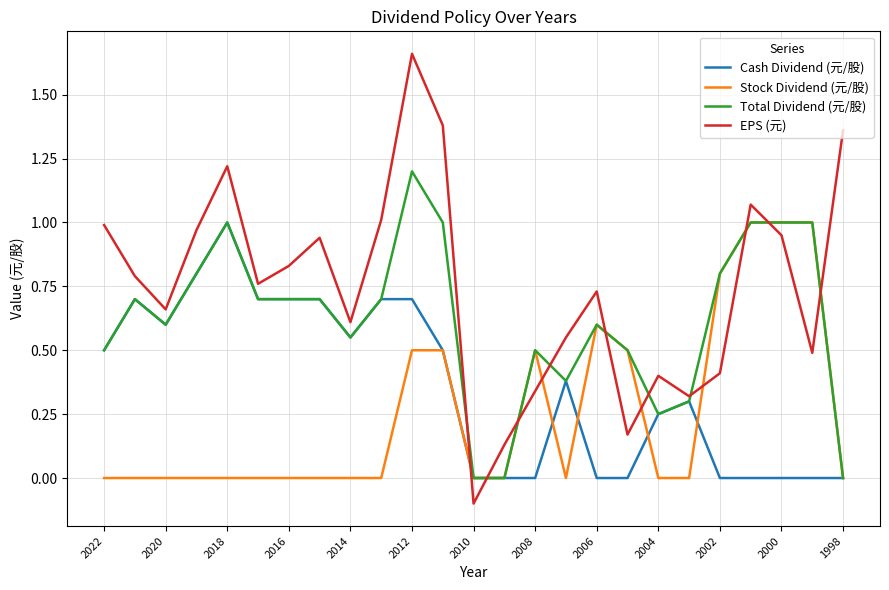

How many interior local peaks does the EPS (元) series have?

6